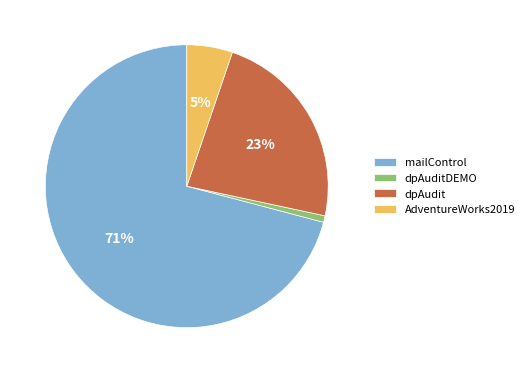

To the nearest percent, what percentage of the pie is dpAuditDEMO?

1%